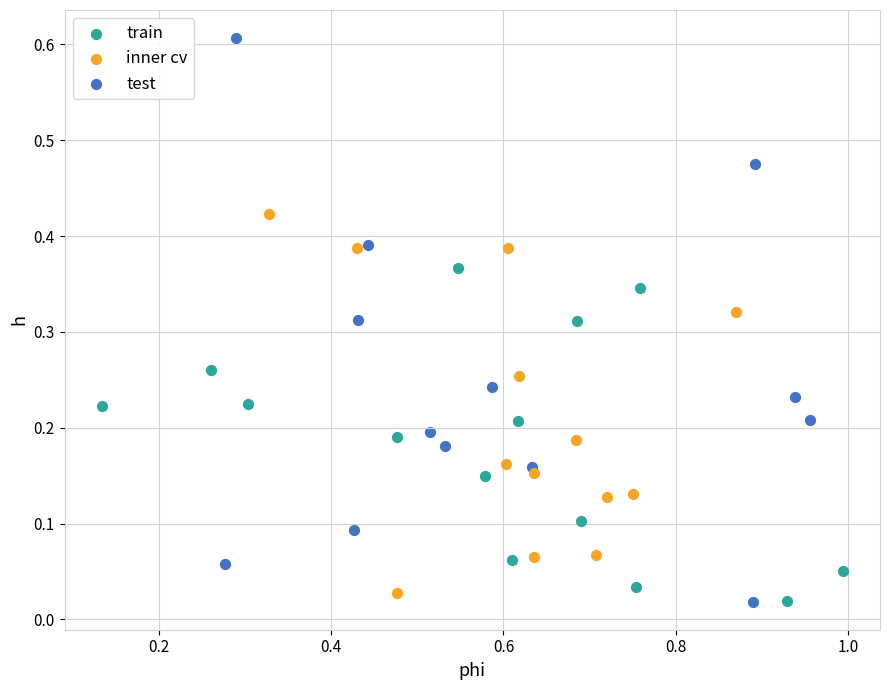

Which series contains the highest Y value?

test